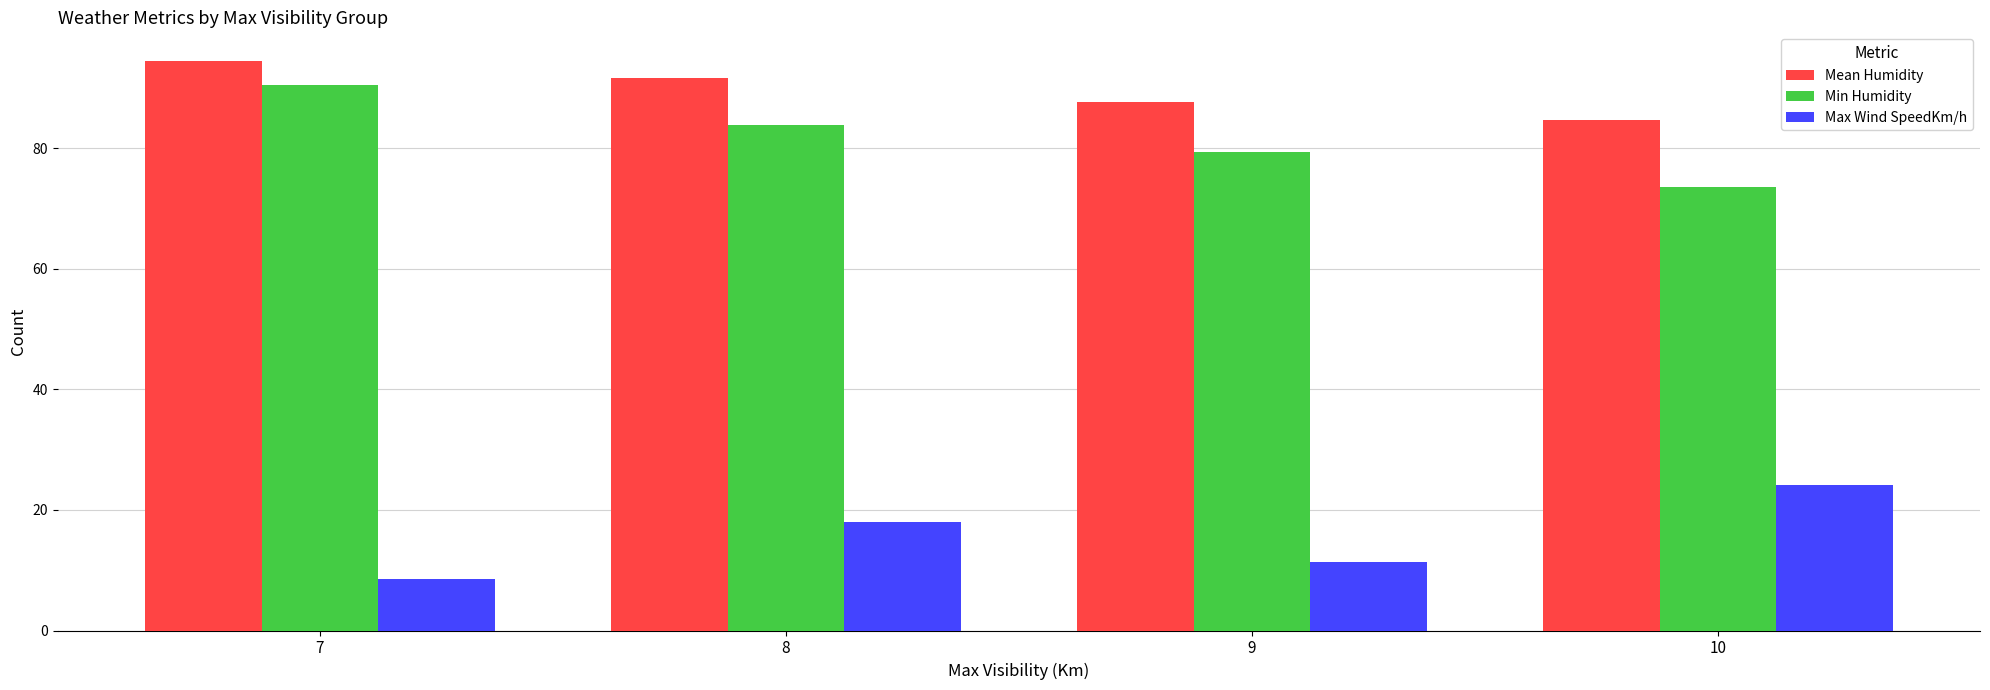

What are all the series names shown in the legend?

Mean Humidity, Min Humidity, Max Wind SpeedKm/h